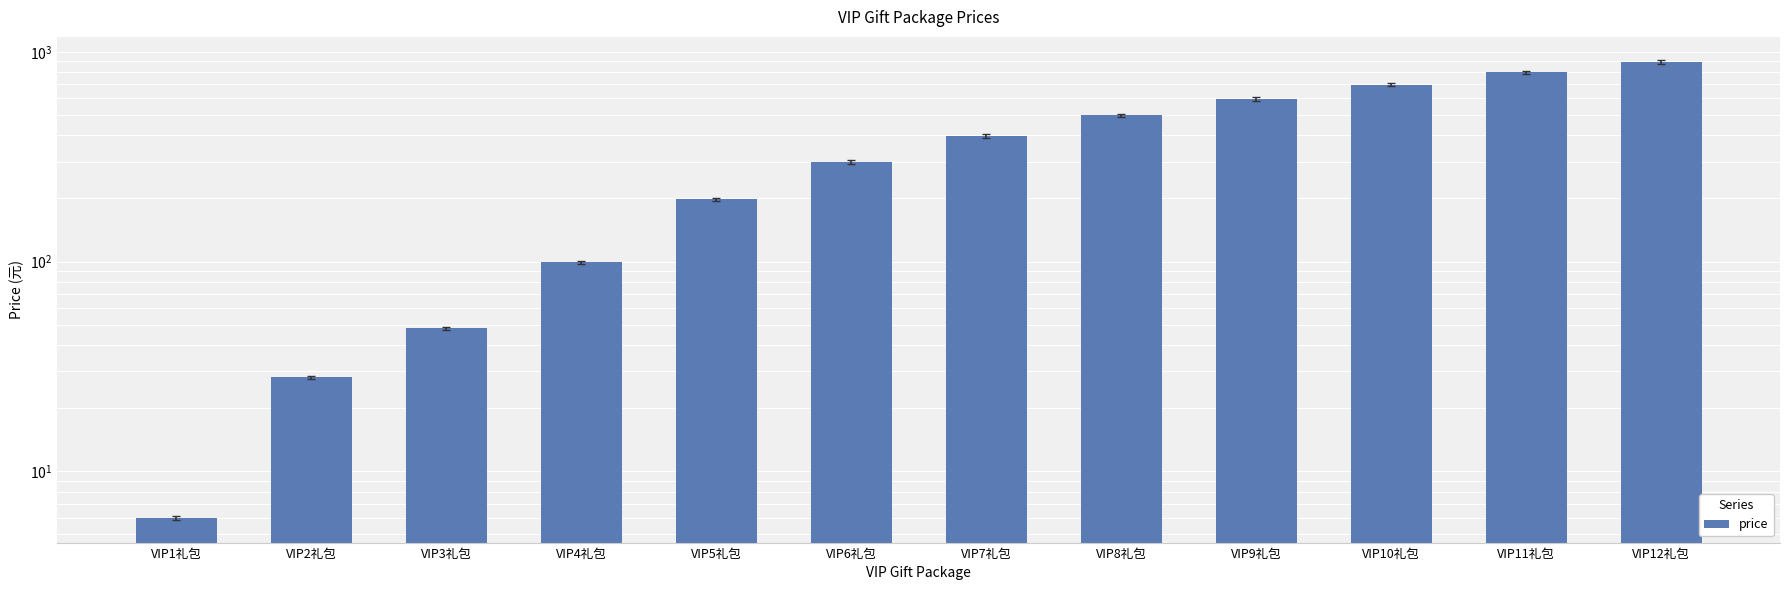

How many series are shown in this chart?

1